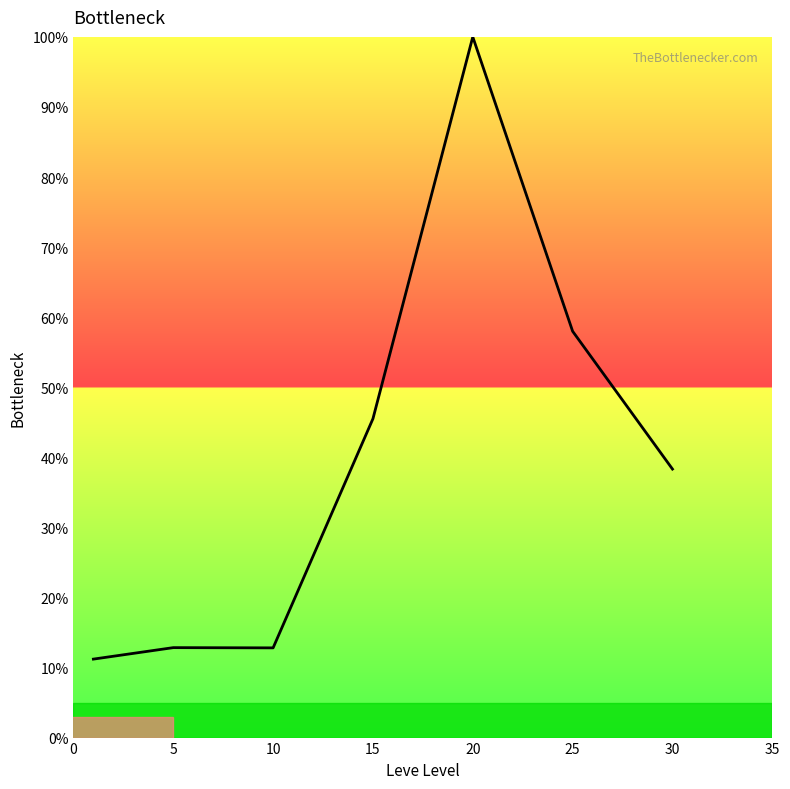

What is the greatest value displayed?

100.0